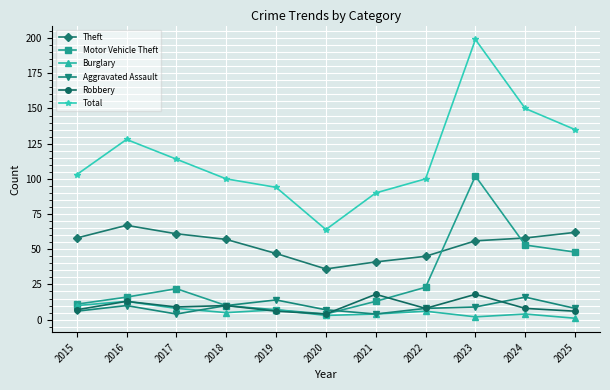

At which label does Total reach its minimum?

2020